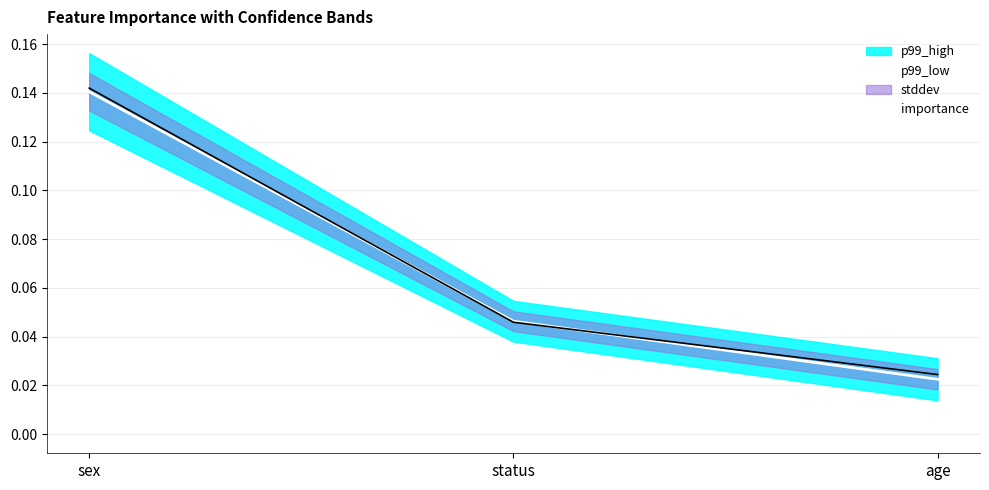

At which label is importance closest to 0?

age